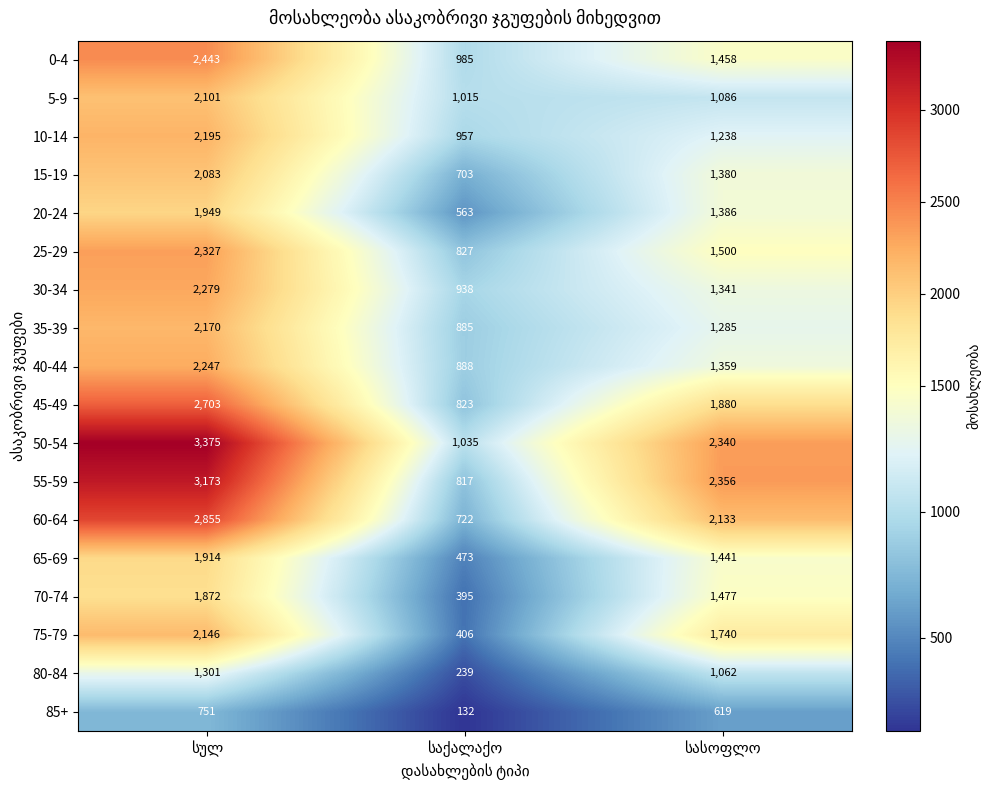

Which series has the widest spread of values?

55-59